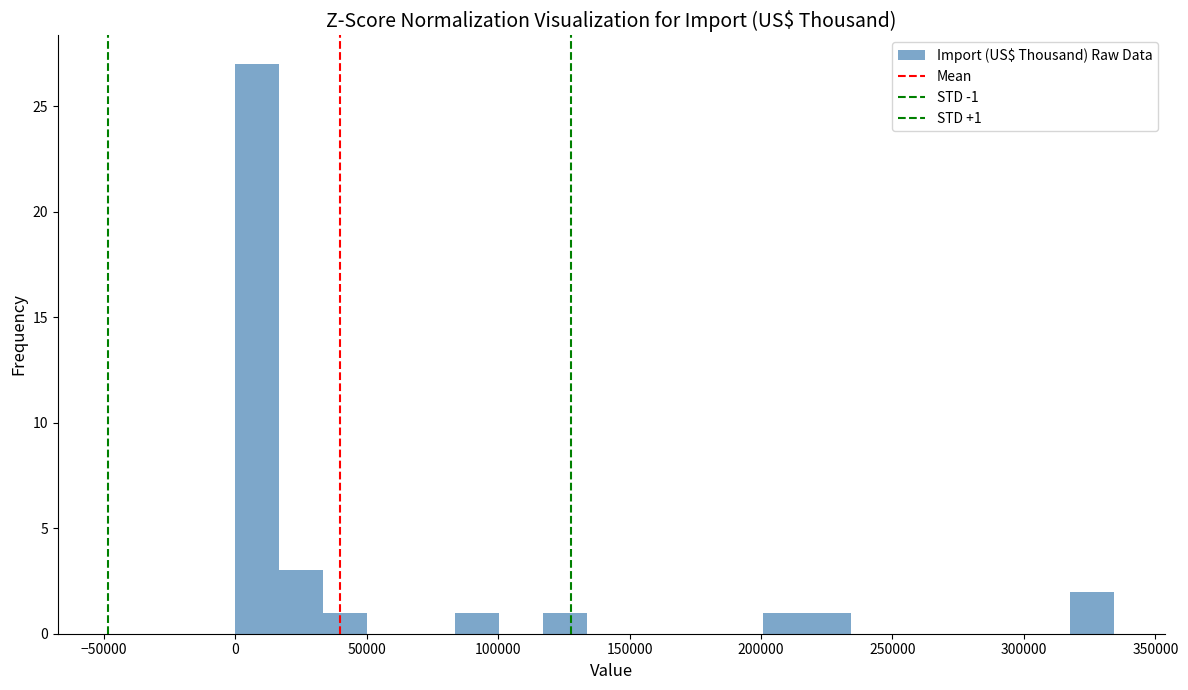

Read against the x-axis, roughly where is the centre of the tallest bar?

10000